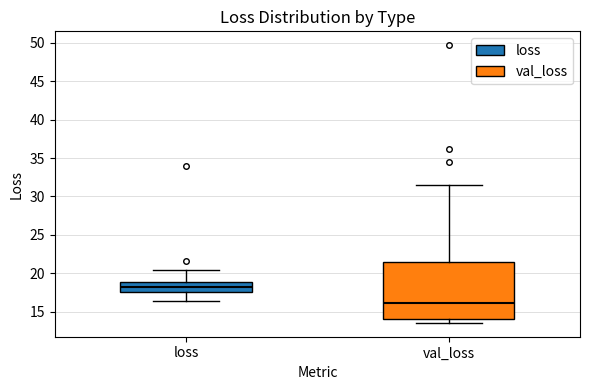

Which box has the lowest median line?

val_loss